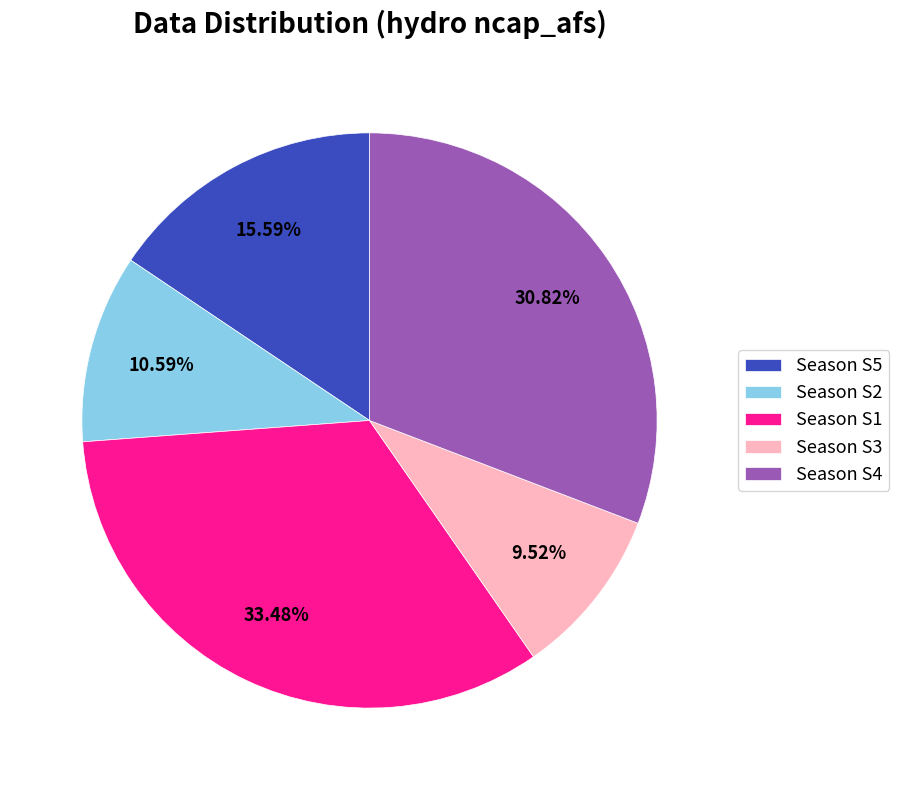

Count the number of slices in the pie.

5